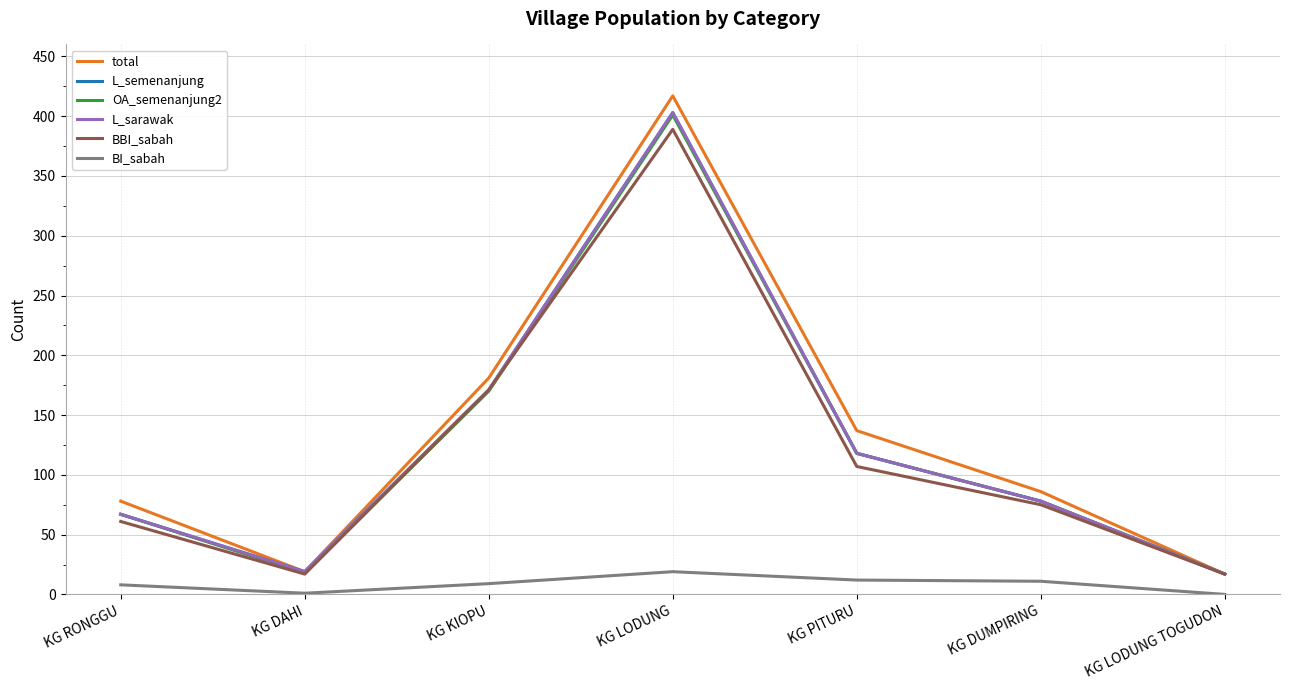

Does the chart have visible grid lines?

Yes